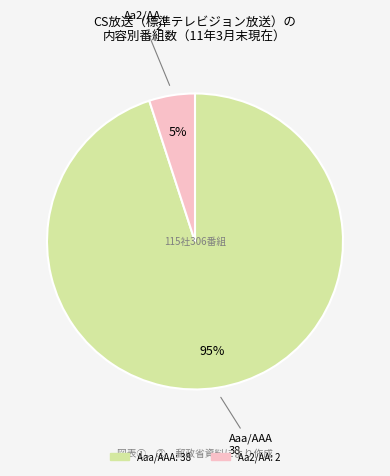

To the nearest percent, what percentage of the pie is Aaa/AAA?

95%